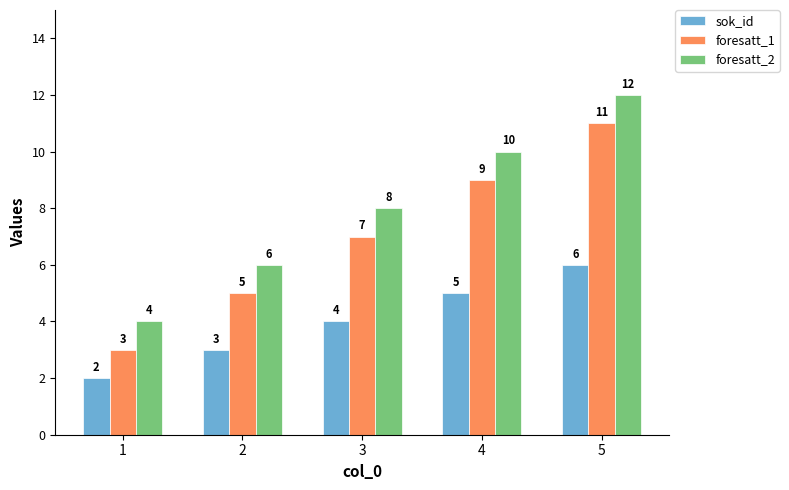

How many bars are there in total?

15